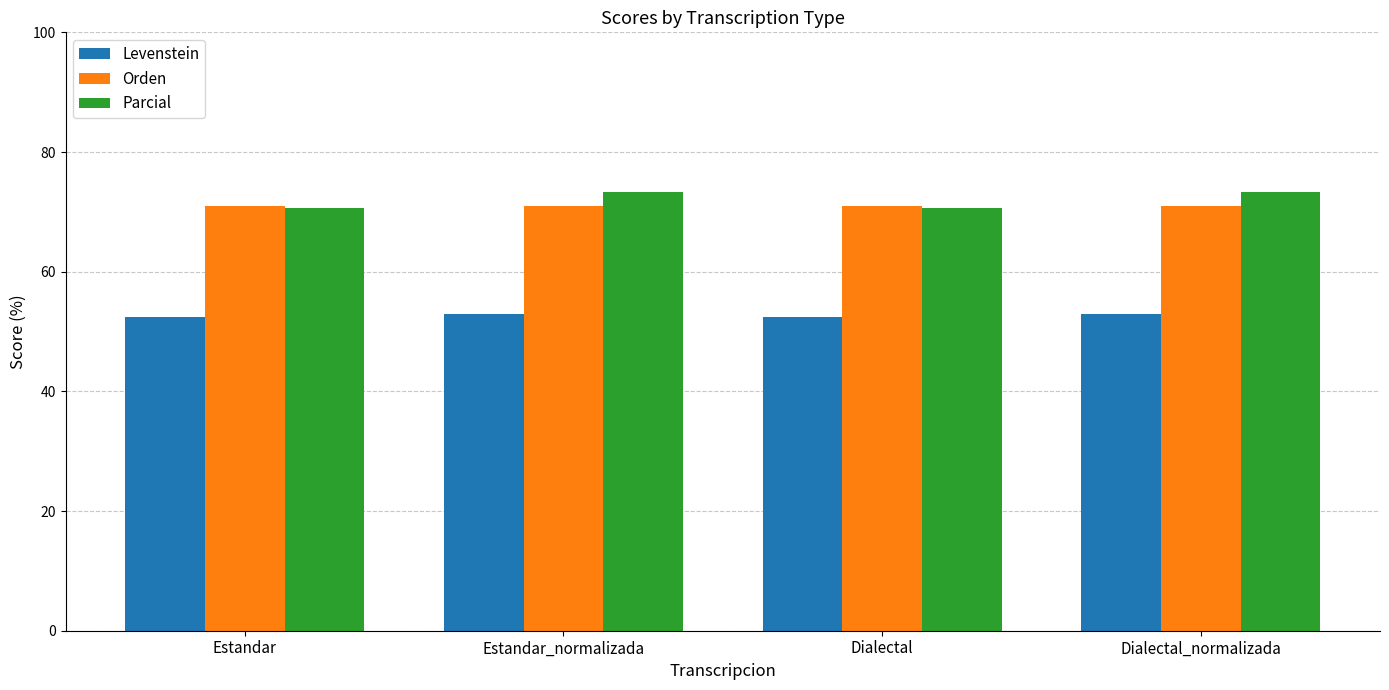

Does the chart contain stacked bars?

No